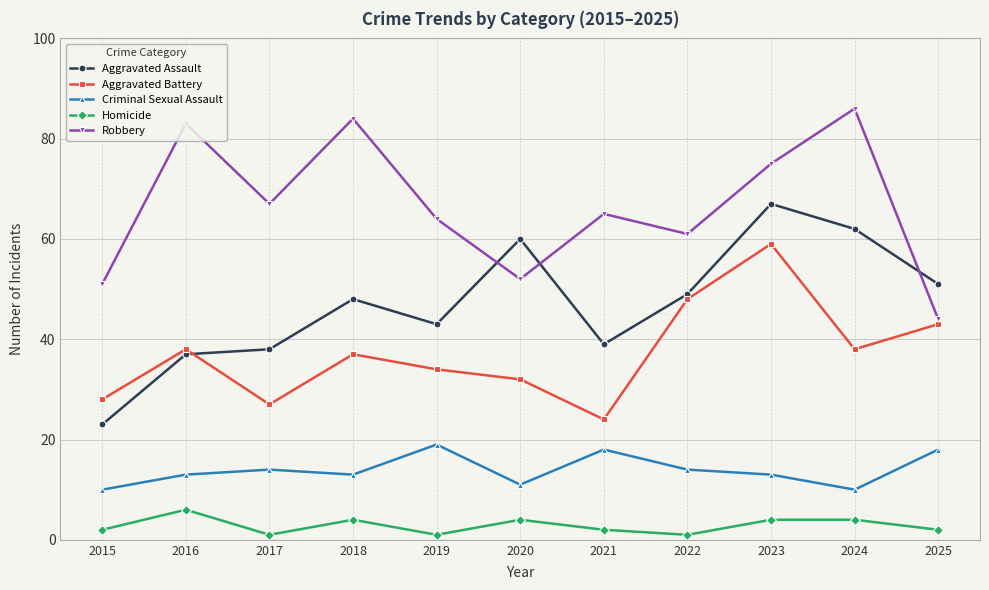

Reading left to right, list all the values displayed in this chart.

Aggravated Assault: 2015=23	2016=37	2017=38	2018=48	2019=43	2020=60	2021=39	2022=49	2023=67	2024=62	2025=51
Aggravated Battery: 2015=28	2016=38	2017=27	2018=37	2019=34	2020=32	2021=24	2022=48	2023=59	2024=38	2025=43
Criminal Sexual Assault: 2015=10	2016=13	2017=14	2018=13	2019=19	2020=11	2021=18	2022=14	2023=13	2024=10	2025=18
Homicide: 2015=2	2016=6	2017=1	2018=4	2019=1	2020=4	2021=2	2022=1	2023=4	2024=4	2025=2
Robbery: 2015=51	2016=83	2017=67	2018=84	2019=64	2020=52	2021=65	2022=61	2023=75	2024=86	2025=44